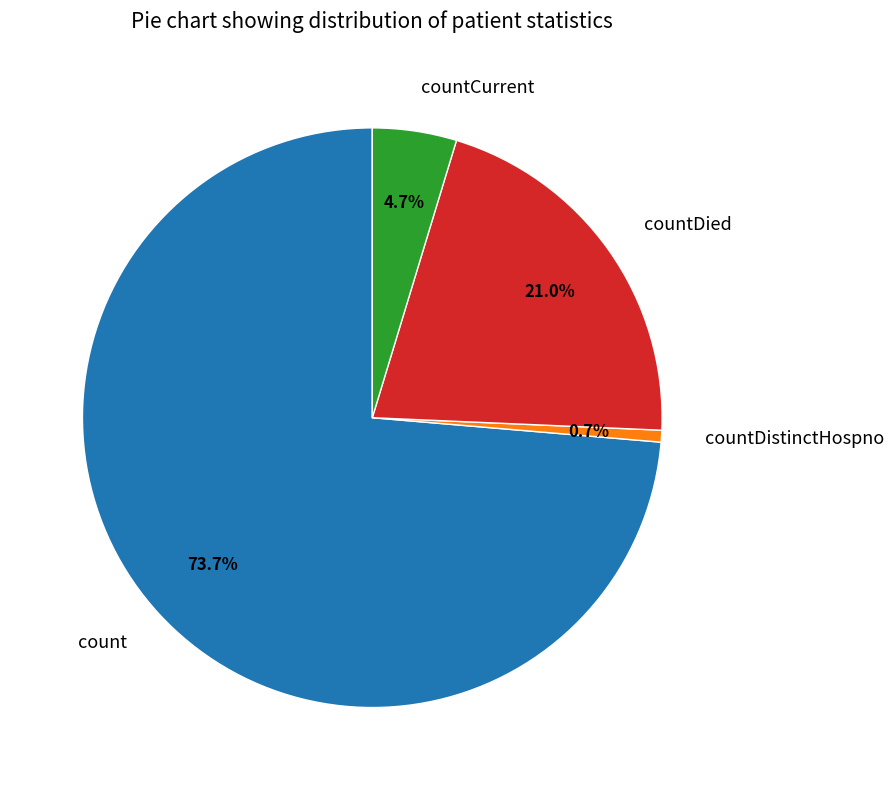

Rank the categories by value from highest to lowest.

count, countDied, countCurrent, countDistinctHospno